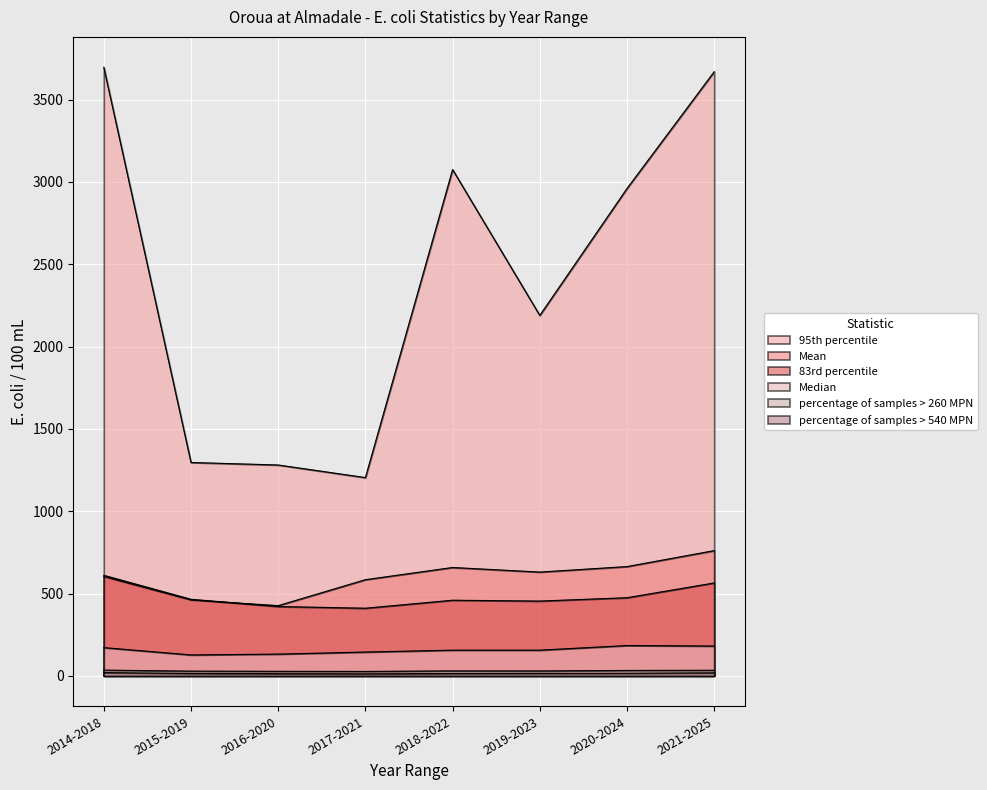

Is the value of Median at 2020-2024 greater than the value of percentage of samples > 540 MPN at 2017-2021?

Yes